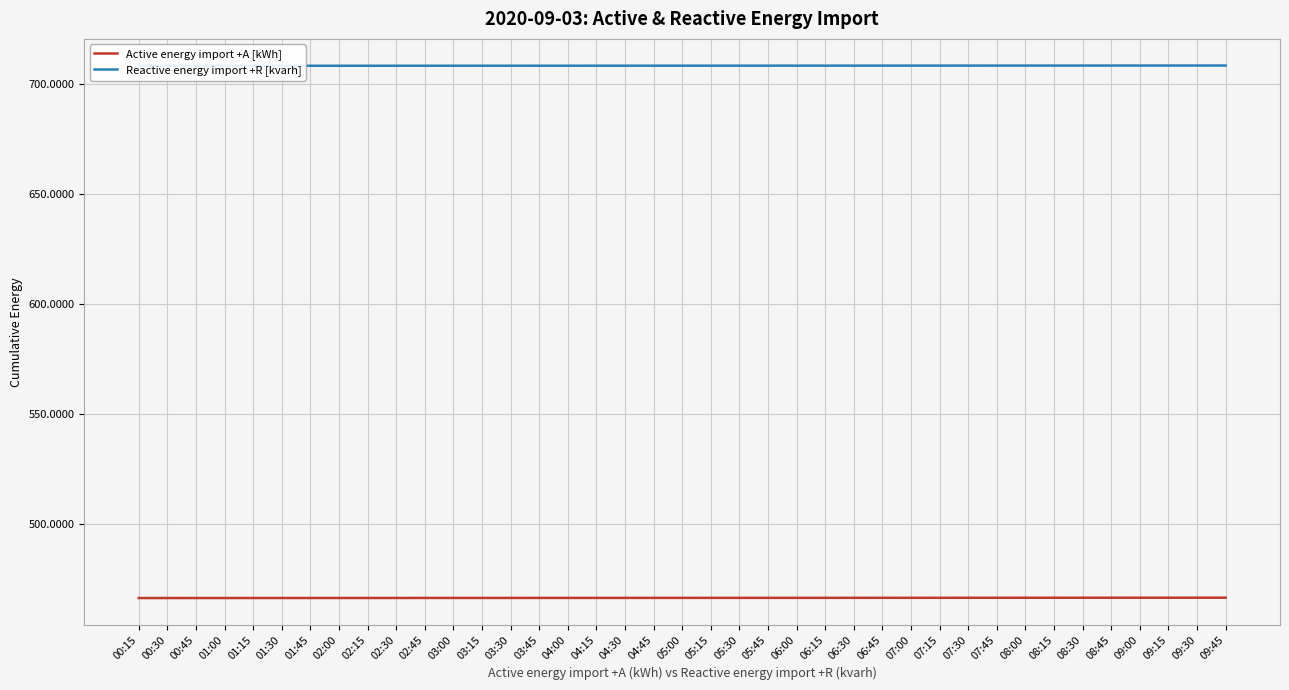

Which series has the largest range (max minus min)?

Active energy import +A [kWh]